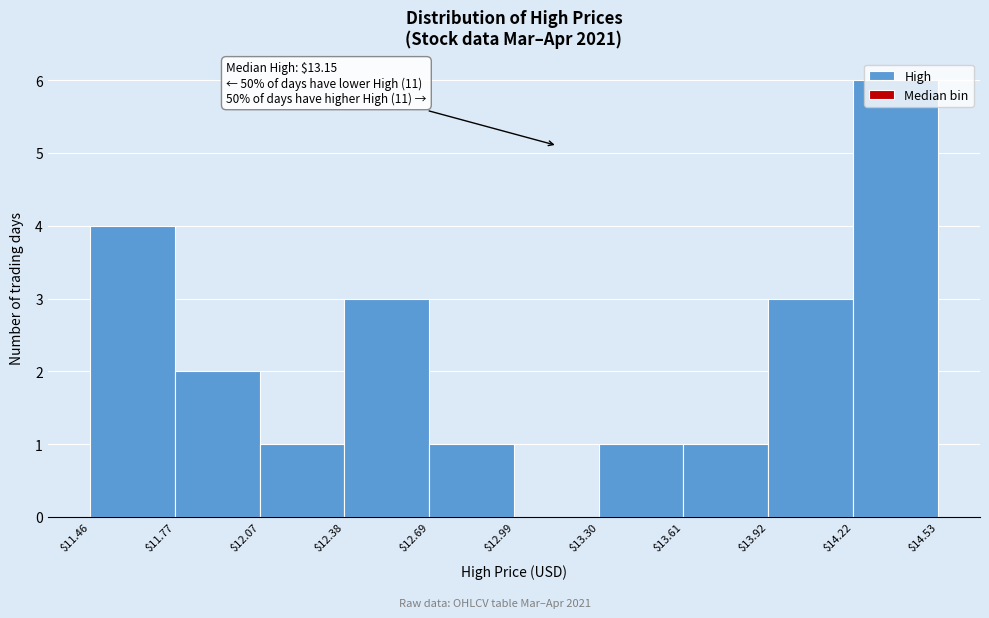

Which range on the x-axis has the tallest bar?

$14.22 to $14.53